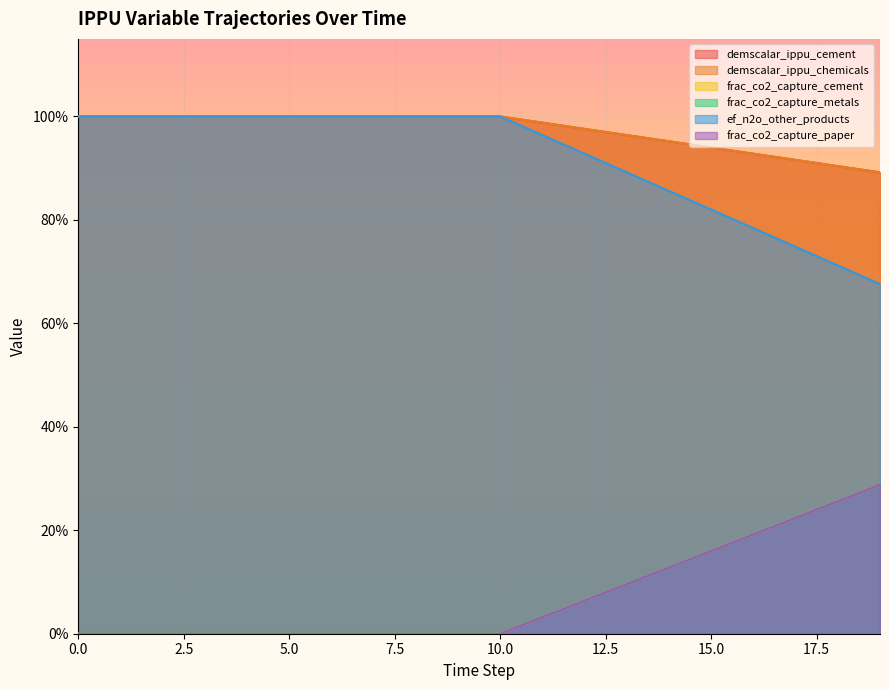

Rank the categories by demscalar_ippu_chemicals value from lowest to highest.

19, 18, 17, 16, 15, 14, 13, 12, 11, 0, 1, 2, 3, 4, 5, 6, 7, 8, 9, 10